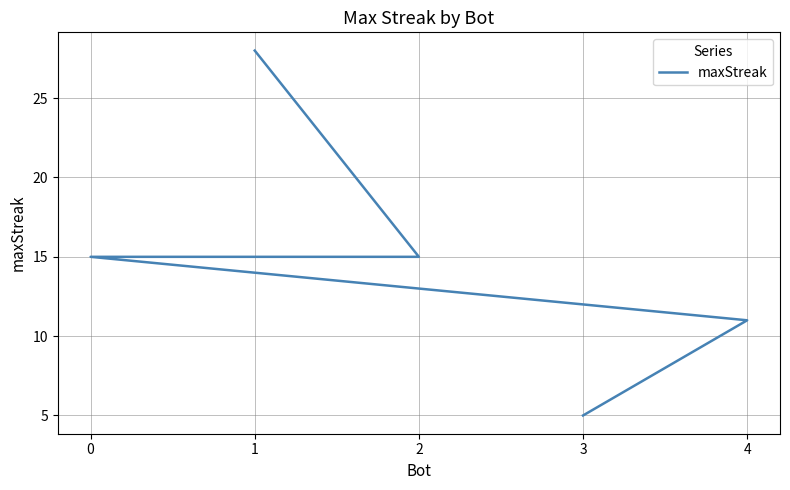

What value does the data have at 4, to the nearest 10?

10